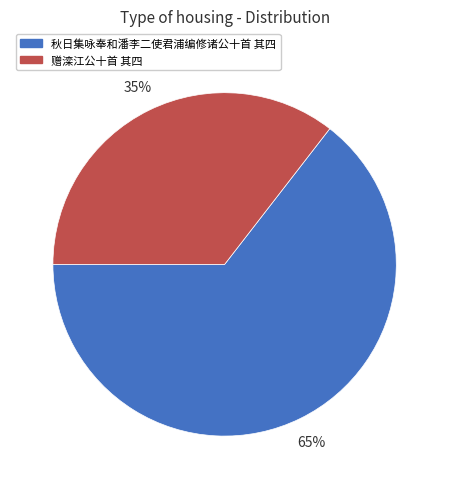

Which slice is the largest?

秋日集咏奉和潘李二使君浦编修诸公十首 其四